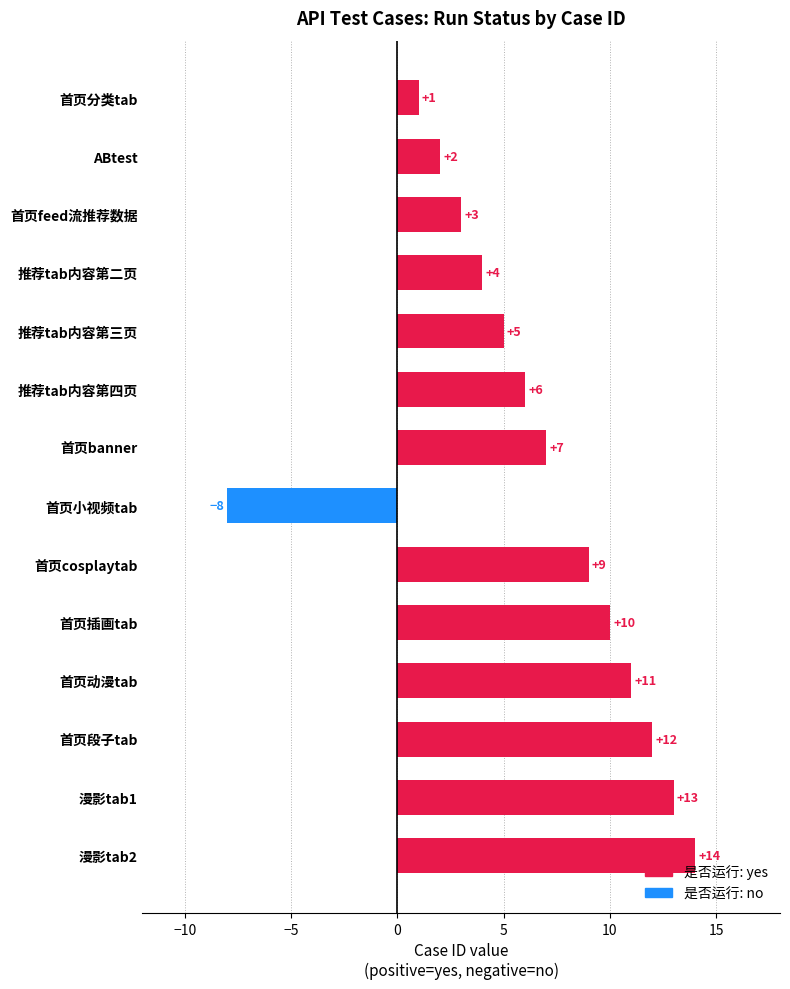

What is the sum of all values?

89